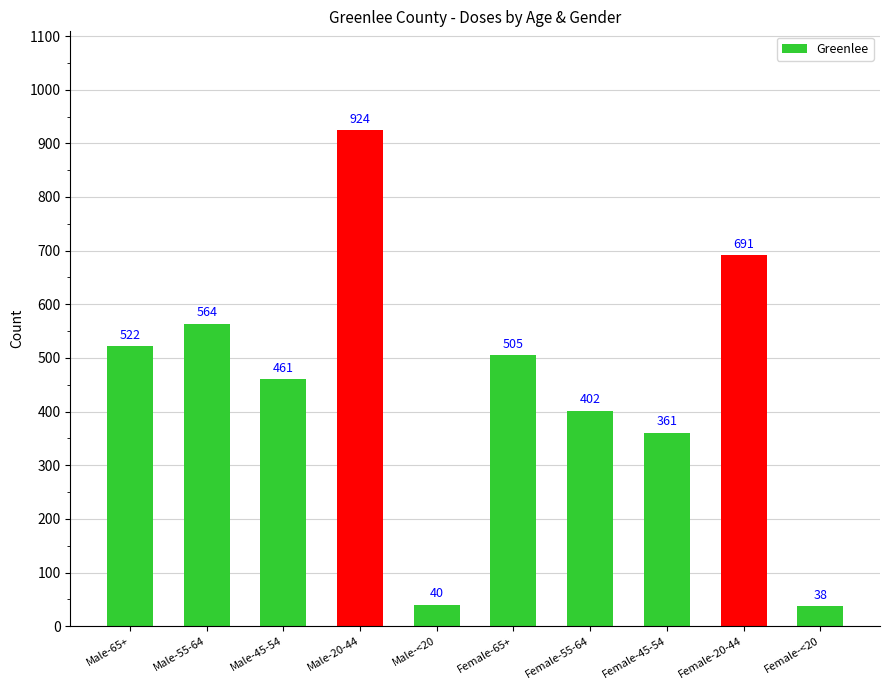

What is the sum of all values?

4508